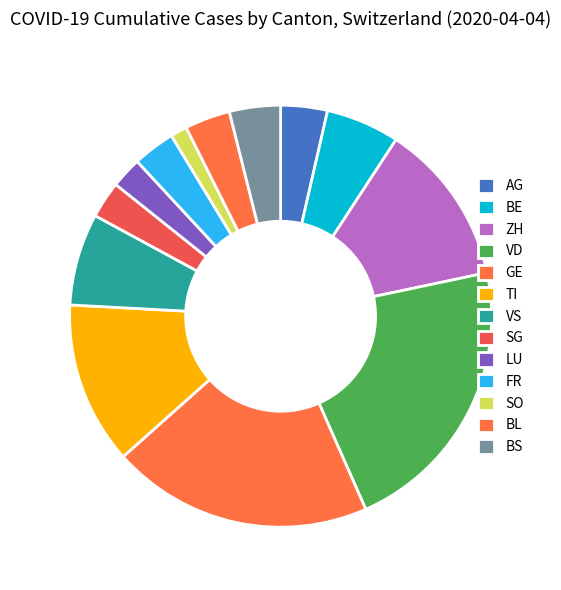

How many segments does this pie chart have?

13